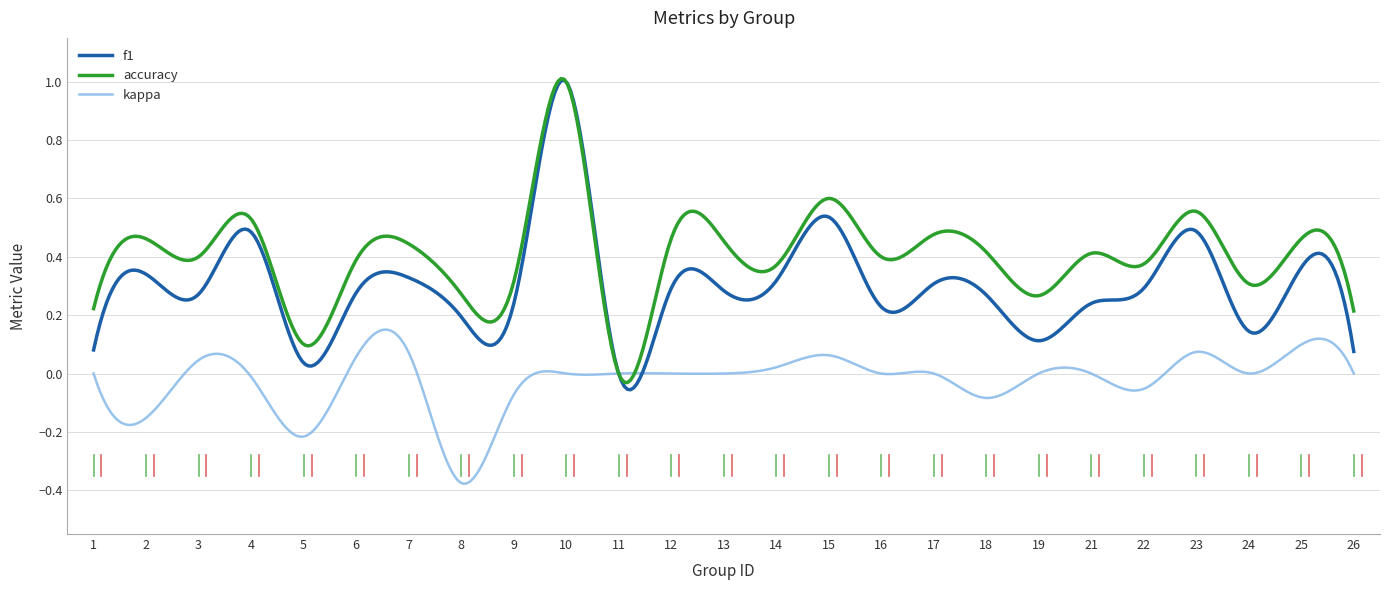

Rank the series by their average value, from highest to lowest.

accuracy, f1, kappa